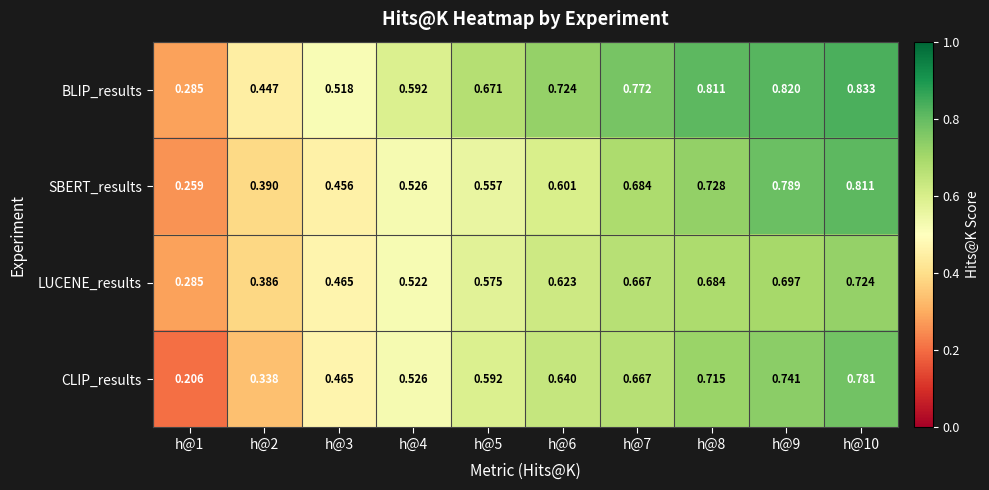

Which series has the largest total across all categories?

BLIP_results